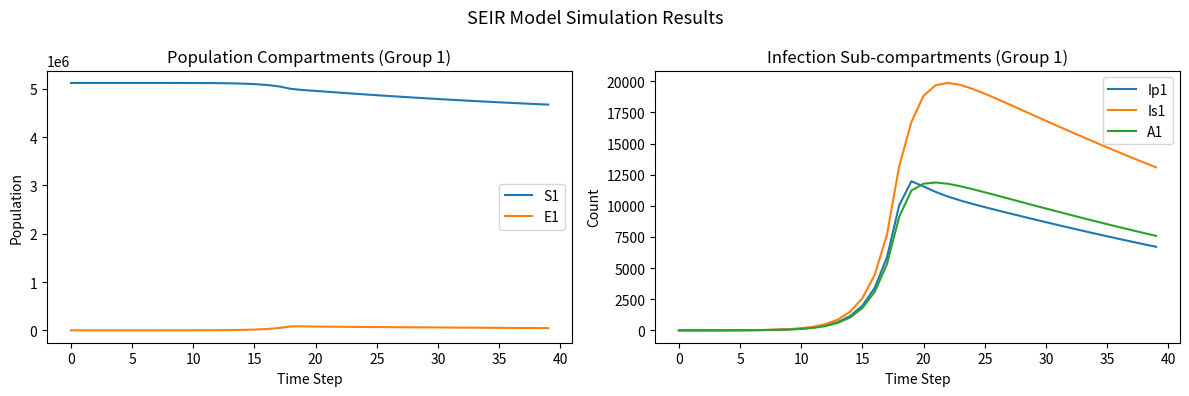

At which label does Is1 first exceed 13478?

19